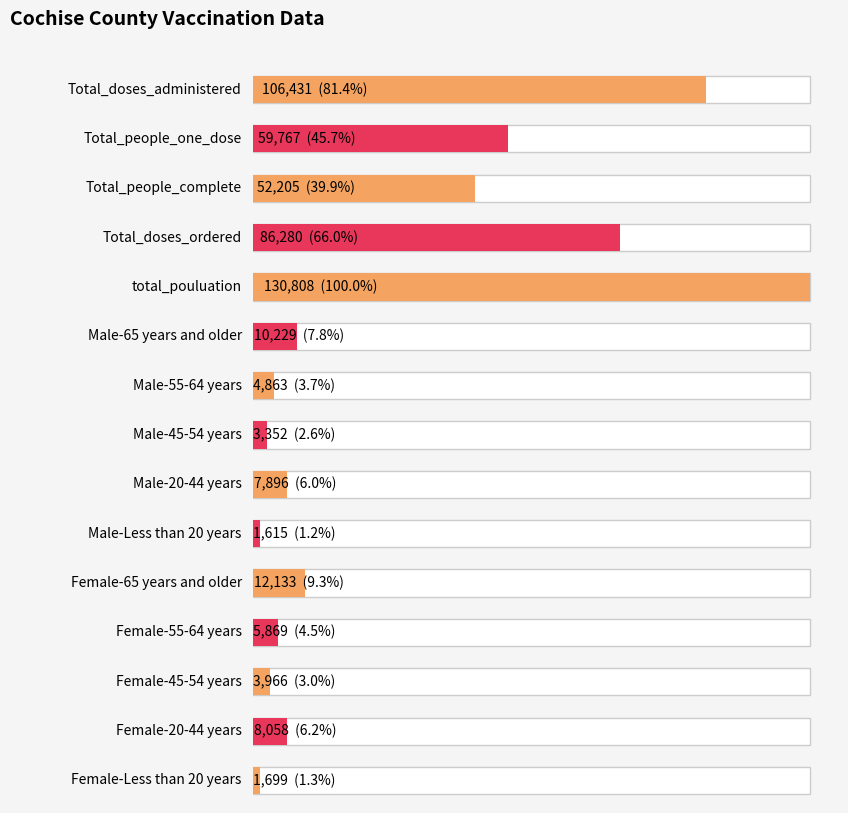

Reading left to right, transcribe all the data shown in this chart.

106431	59767	52205	86280	130808	10229	4863	3352	7896	1615	12133	5869	3966	8058	1699